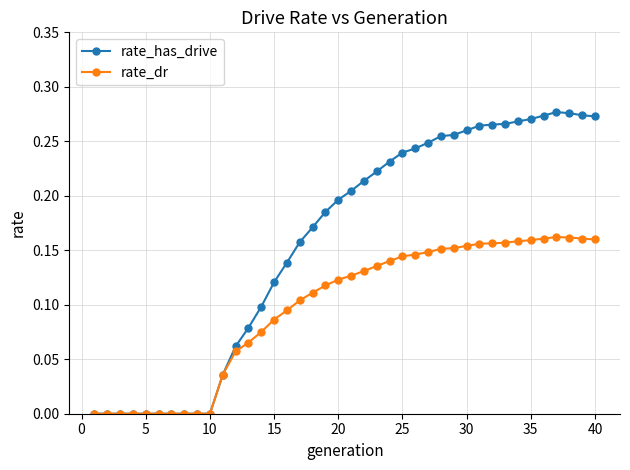

List the series in order of their overall mean, highest first.

rate_has_drive, rate_dr